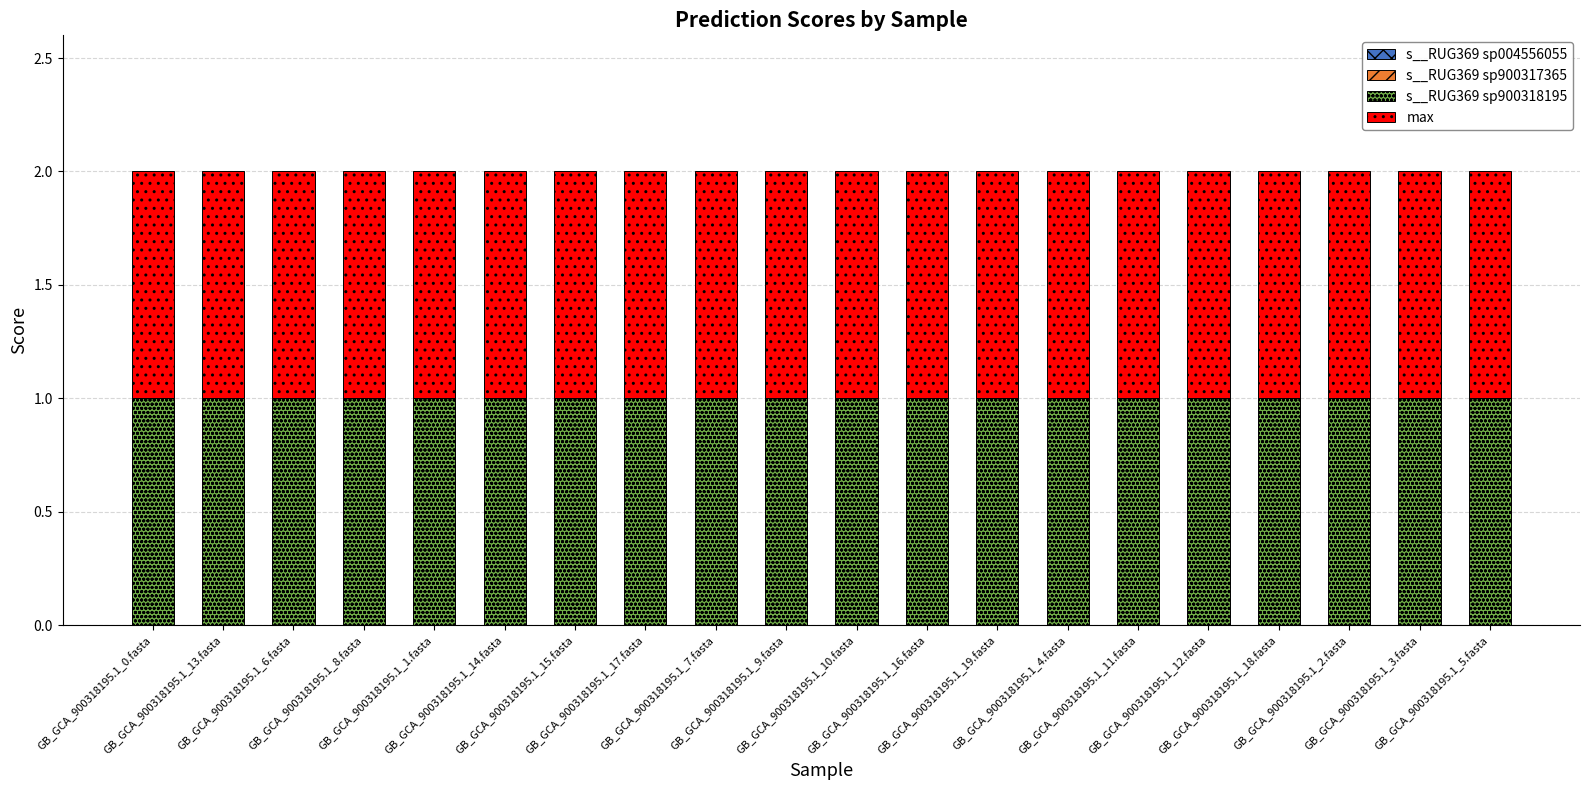

At how many categories does at least one series exceed 0?

20